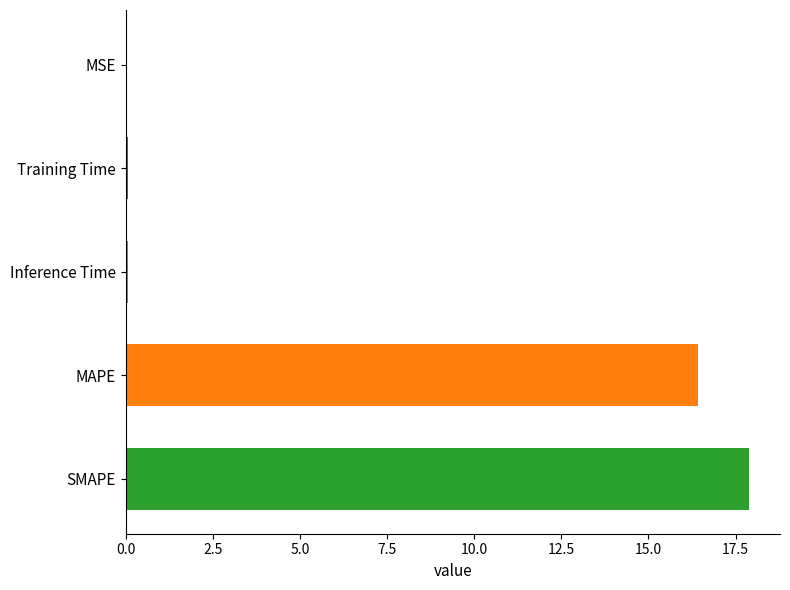

What is the average value?

6.9